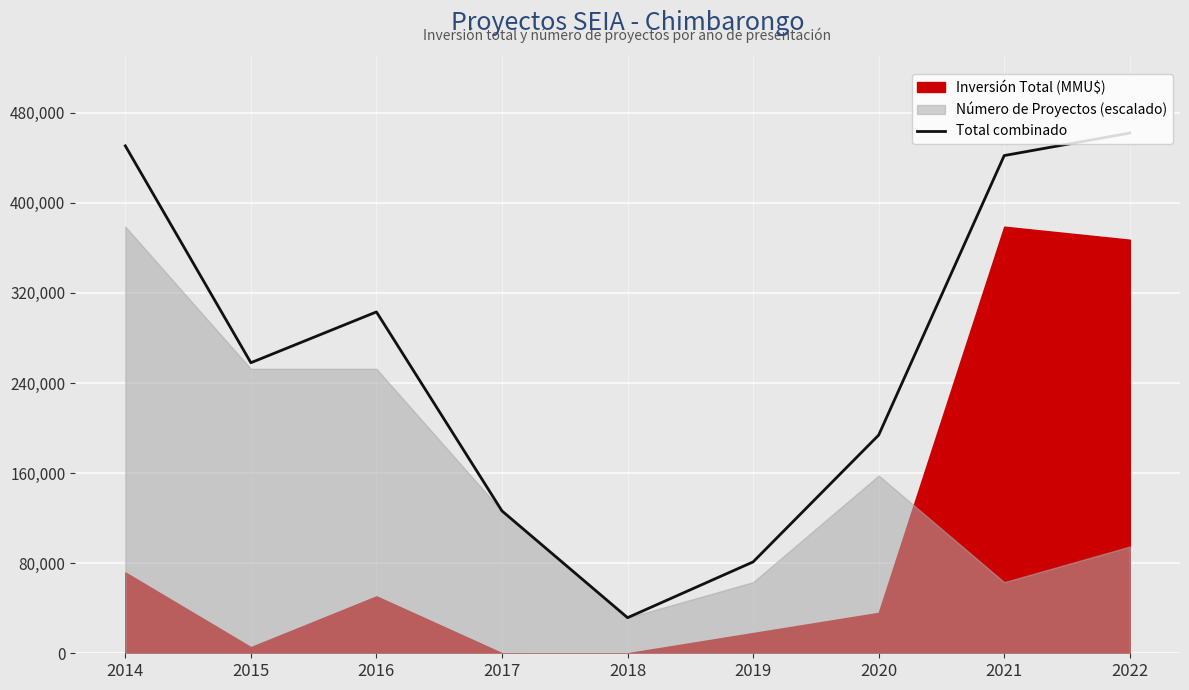

What is the difference between the second highest and second lowest values?

369486.7